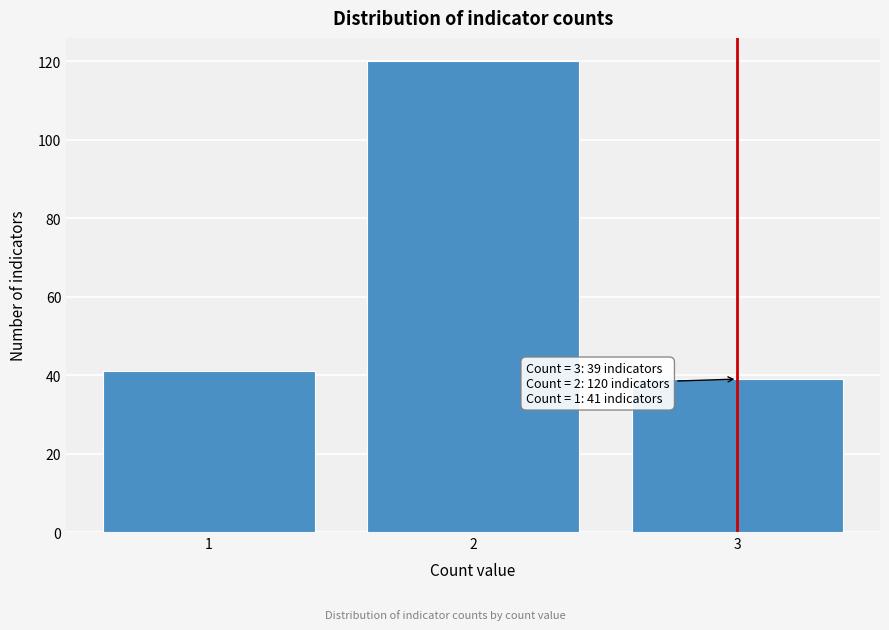

Reading left to right, list all the values displayed in this chart.

1=41	2=120	3=39